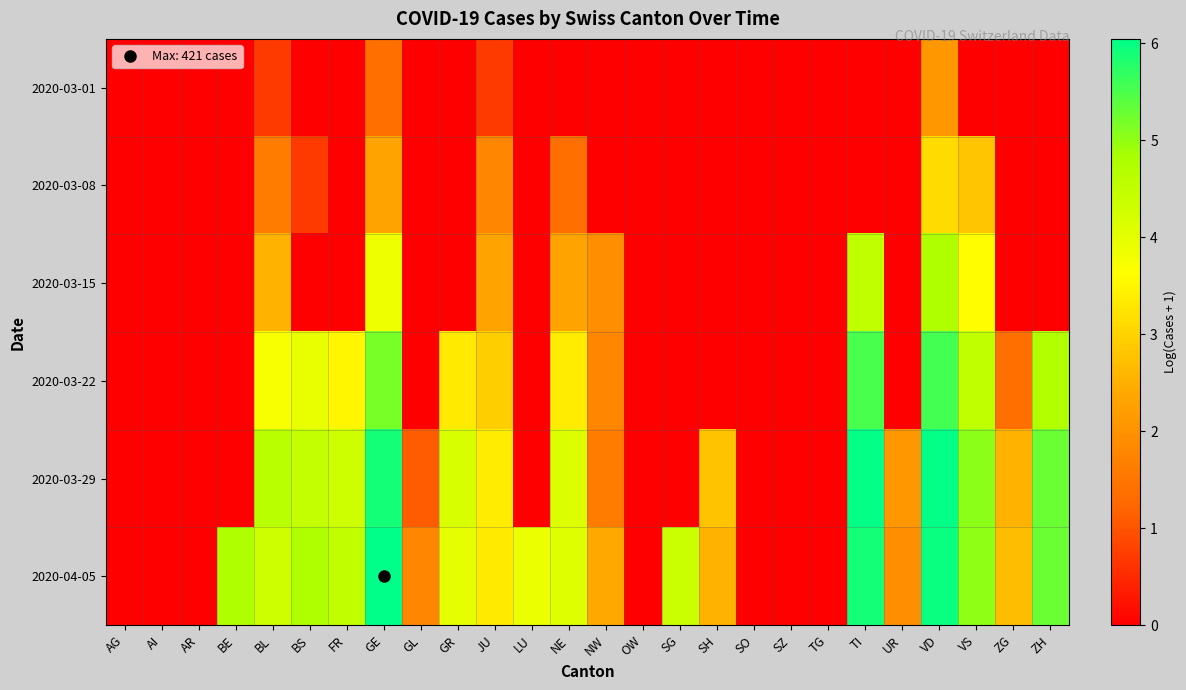

List the series in order of their peak value, highest first.

2020-04-05, 2020-03-29, 2020-03-22, 2020-03-15, 2020-03-08, 2020-03-01